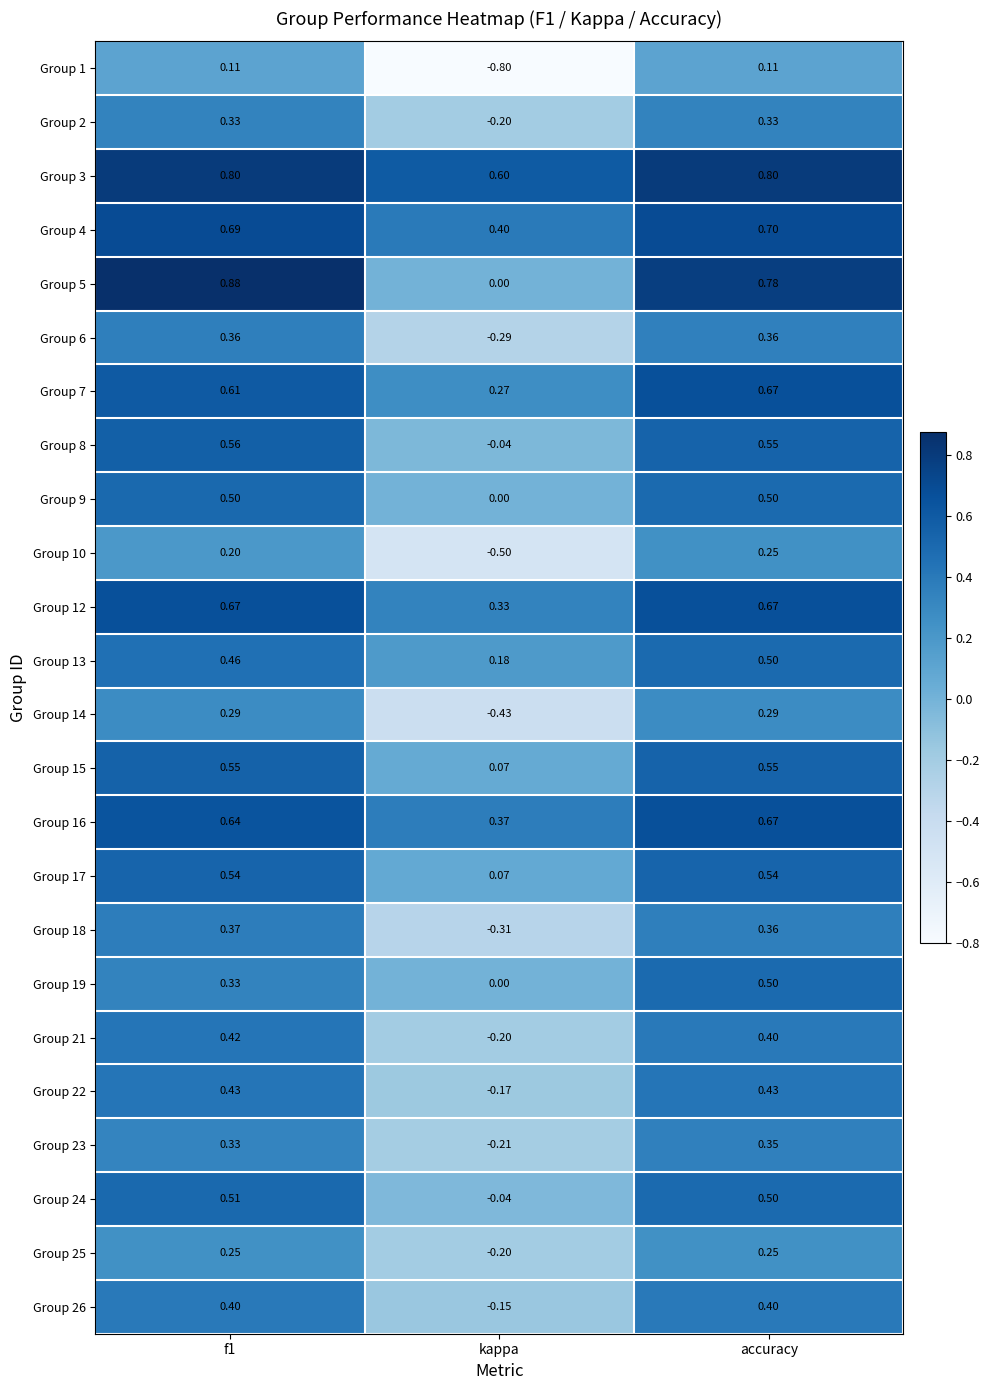

At which category is the sum across all series the highest?

accuracy